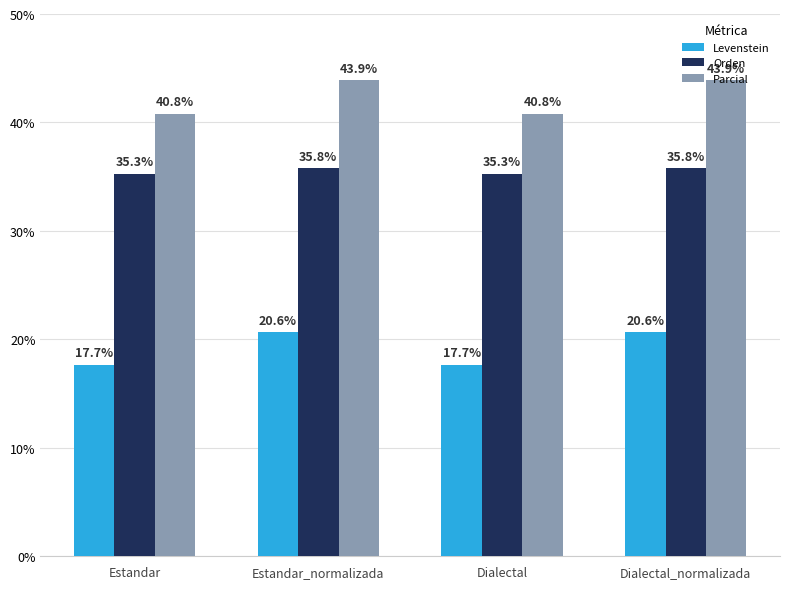

What is the difference between the maximum and second lowest values in the Levenstein series?

3.0